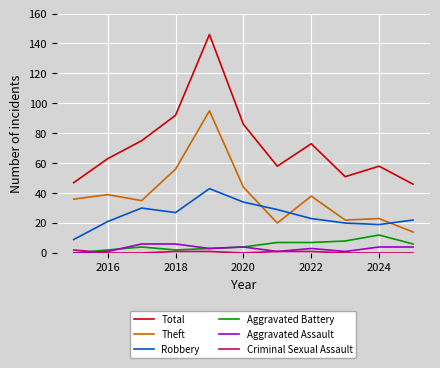

How many interior local valleys does the Aggravated Assault series have?

3